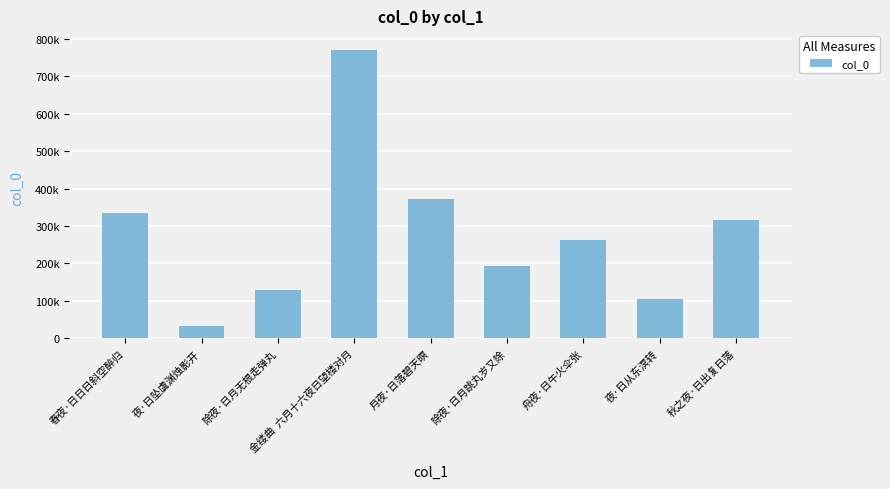

Are the bars horizontal?

No